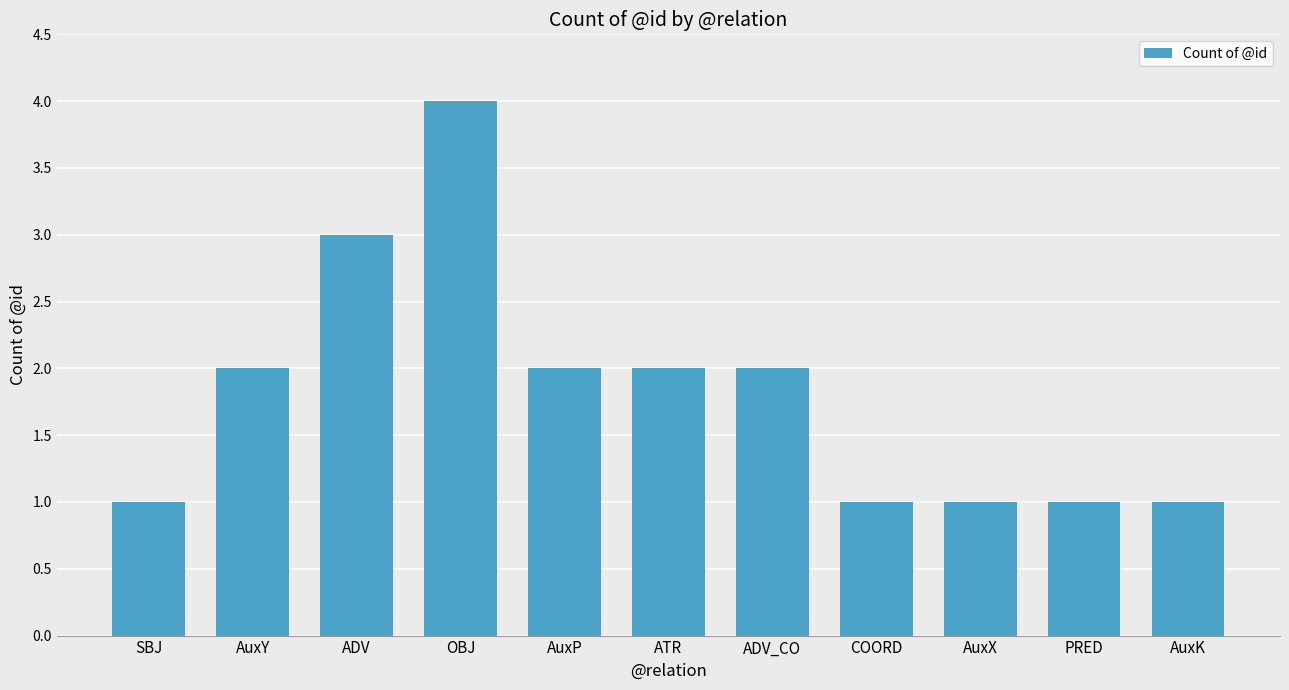

What is the ratio of the value at AuxY to the value at OBJ?

0.5